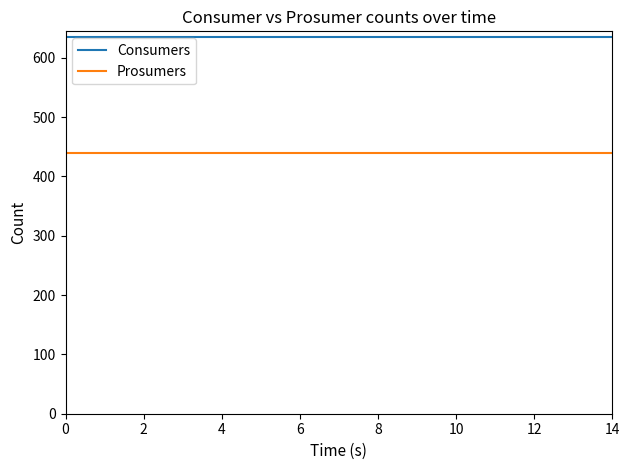

Reading left to right, what are all the values shown in this chart?

Consumers: 635	635	635	635	635	635	635	635	635	635	635	635	635	635	635
Prosumers: 440	440	440	440	440	440	440	440	440	440	440	440	440	440	440